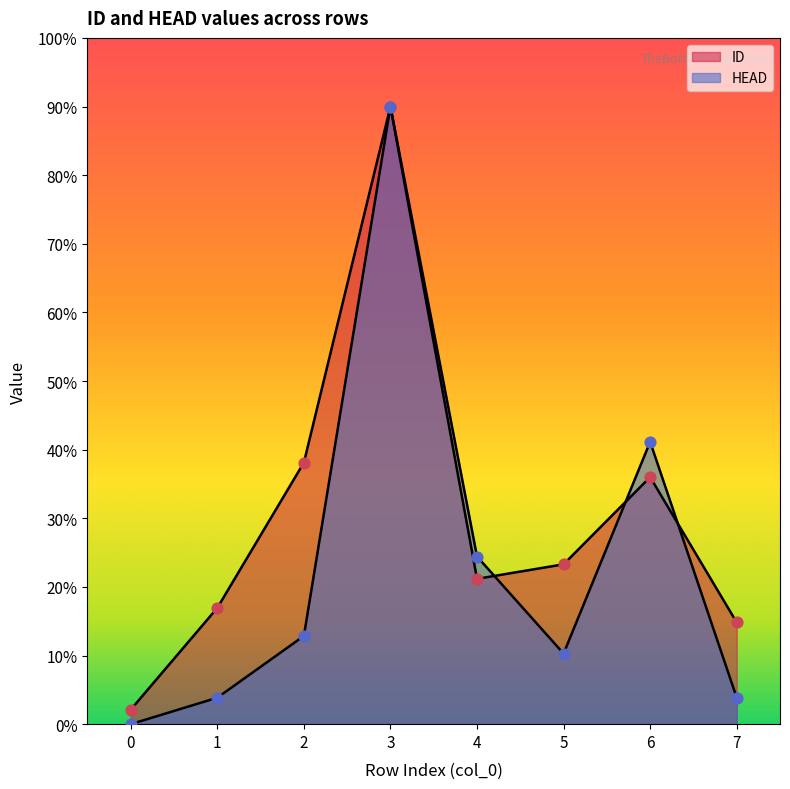

Which series contains the highest Y value?

ID